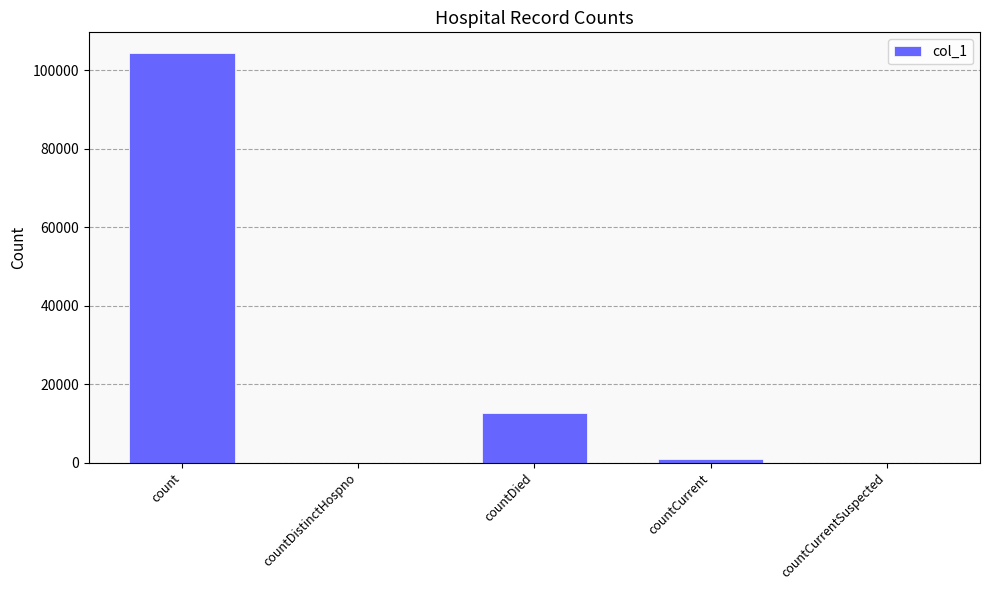

Where is the data nearest to the value 52223?

countDied